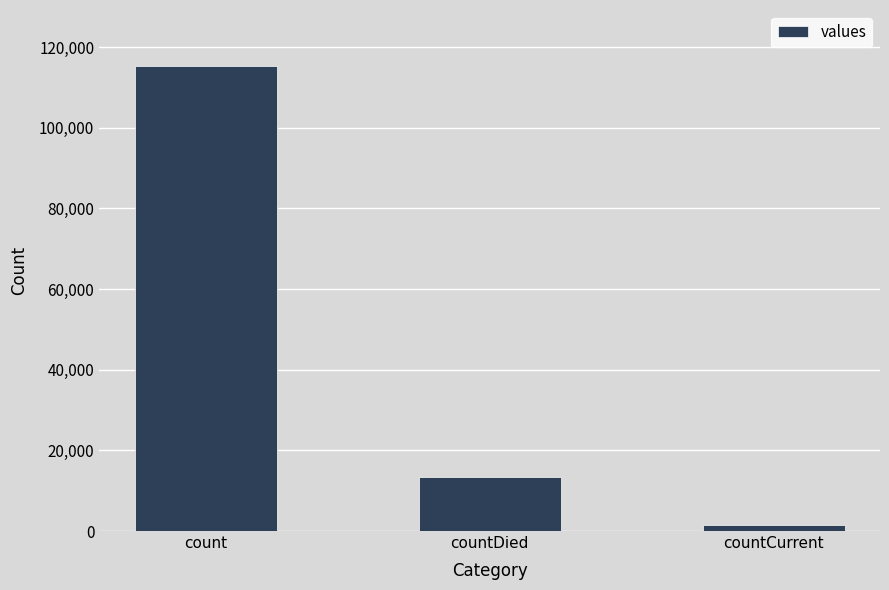

Which label corresponds to the smallest value in the chart?

countCurrent